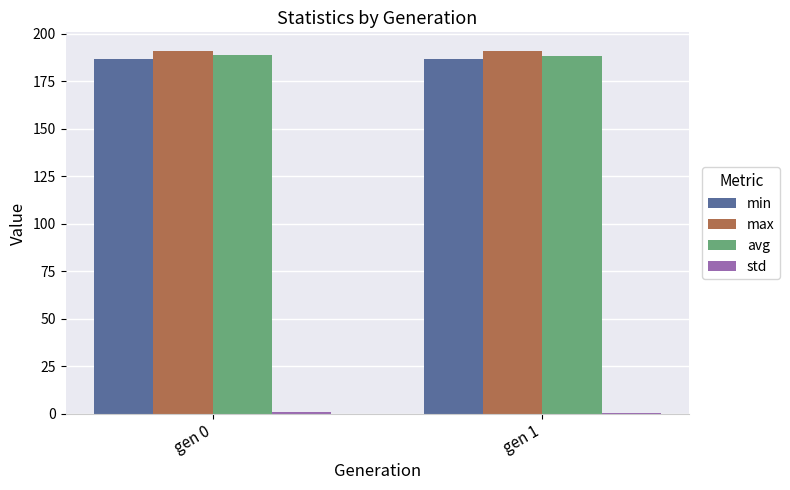

What is the sum of all avg values?

377.2